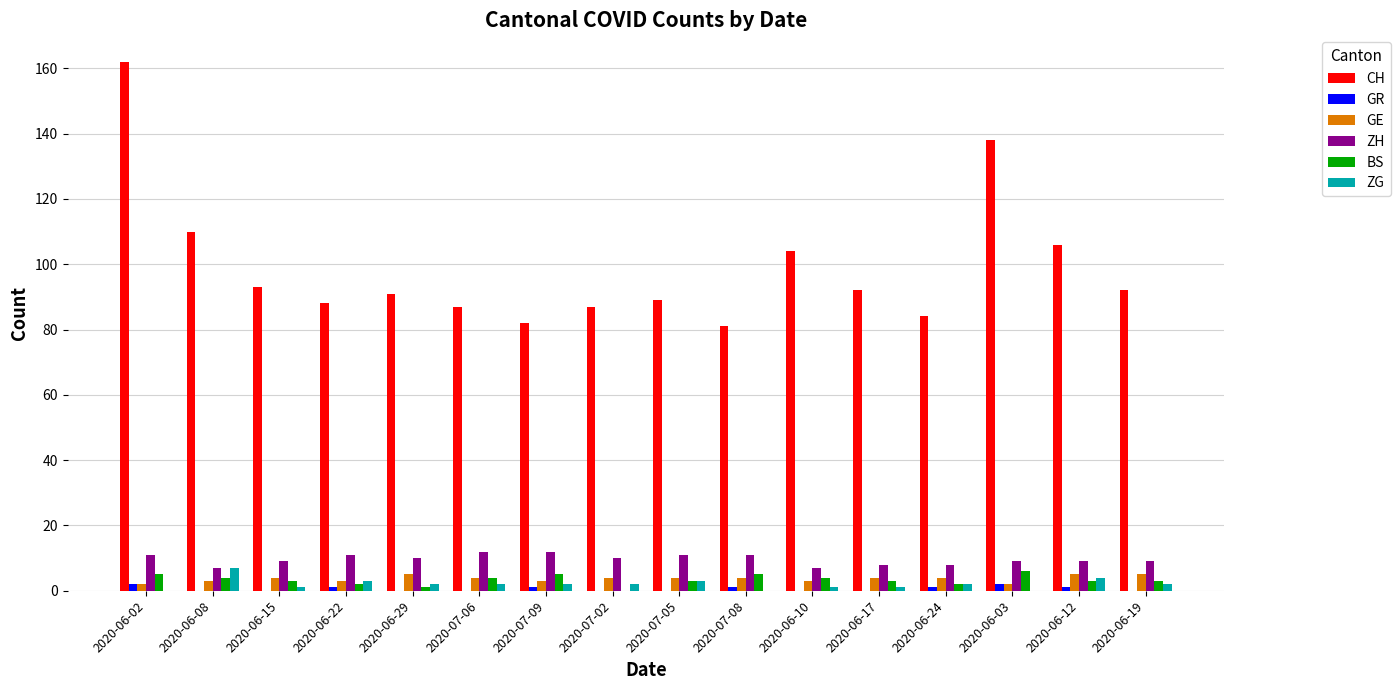

Between 2020-07-02 and 2020-06-12, which series saw the biggest shift?

CH